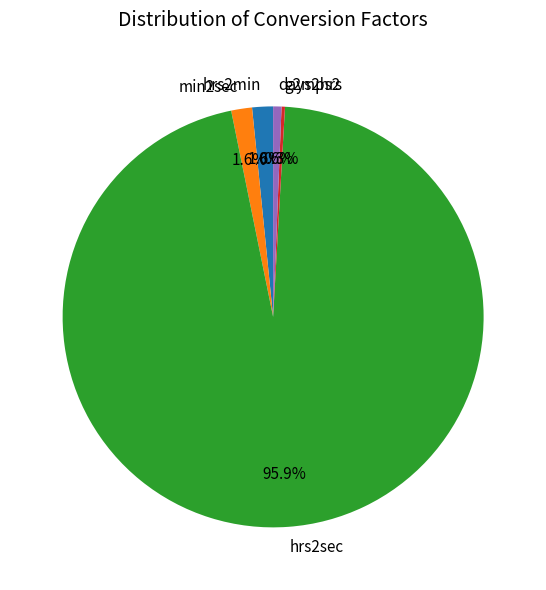

What is the ratio of the value at days2hrs to the value at hrs2min?

0.4